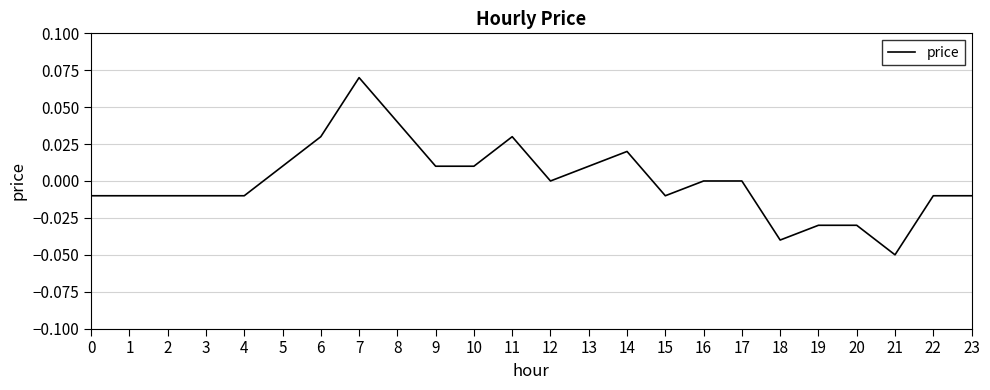

Which has a higher value, 23 or 5?

5